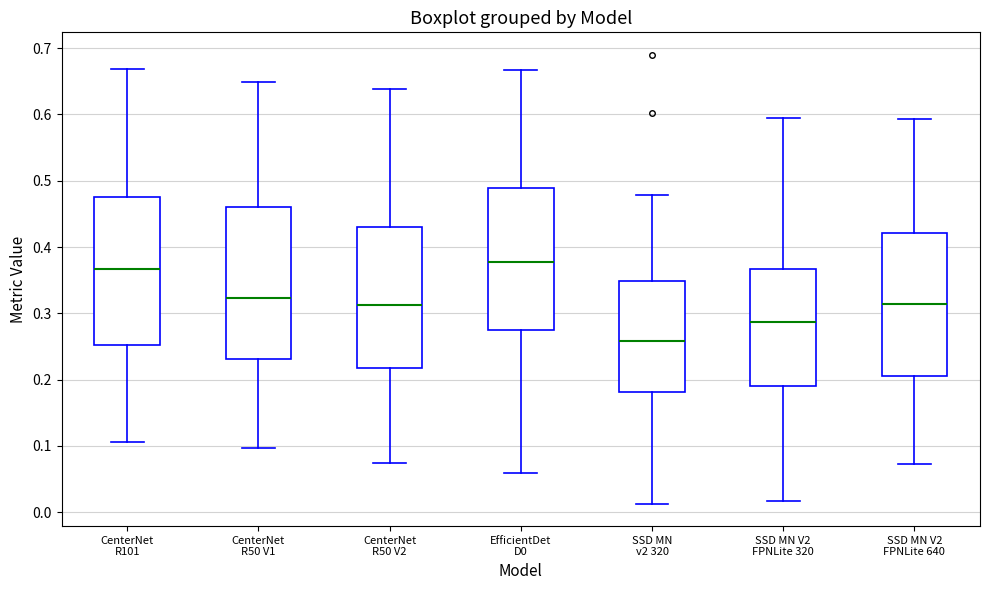

Reading left to right, transcribe this box plot: for each box, give where its median line is, the range the box spans, and where its two whiskers end, as read against the y-axis. The values are not printed on the chart, so give them approximately, as read against the axis.

CenterNet R101: median 0.37, box 0.25 to 0.48, whiskers 0.11 to 0.67
CenterNet R50 V1: median 0.32, box 0.23 to 0.46, whiskers 0.10 to 0.65
CenterNet R50 V2: median 0.31, box 0.22 to 0.43, whiskers 0.08 to 0.64
EfficientDet D0: median 0.38, box 0.28 to 0.49, whiskers 0.06 to 0.67
SSD MN v2 320: median 0.26, box 0.18 to 0.35, whiskers 0.01 to 0.48
SSD MN V2 FPNLite 320: median 0.29, box 0.19 to 0.37, whiskers 0.02 to 0.60
SSD MN V2 FPNLite 640: median 0.31, box 0.21 to 0.42, whiskers 0.07 to 0.59